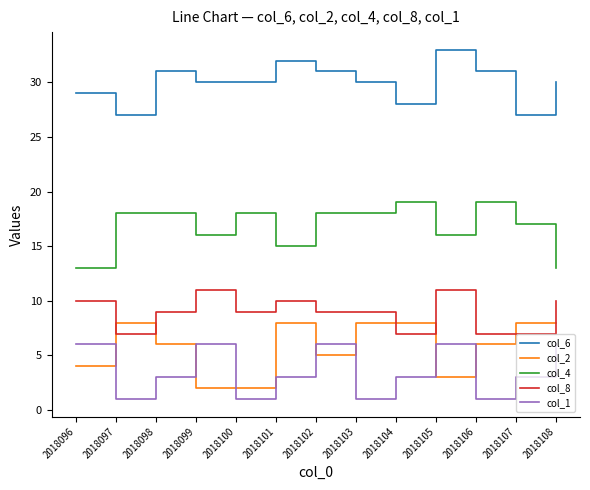

What is the difference between the highest and lowest values at 2018105?

30